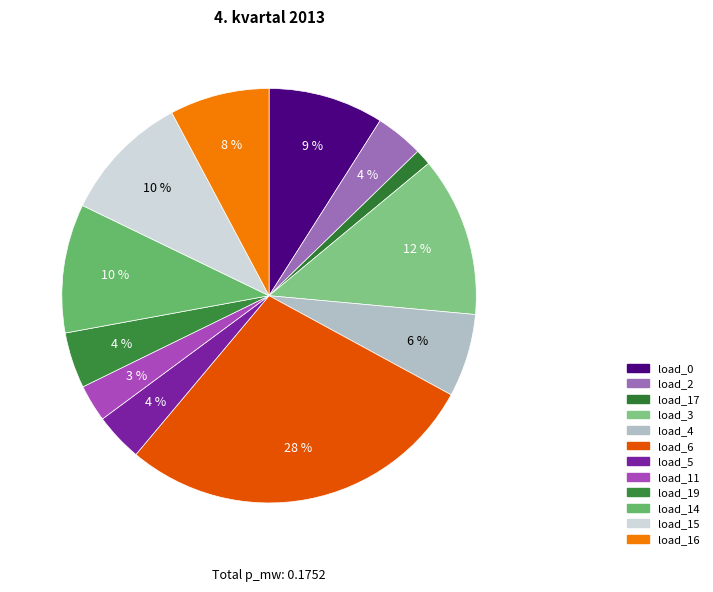

Combined, do load_16 and load_0 account for over 50%?

No